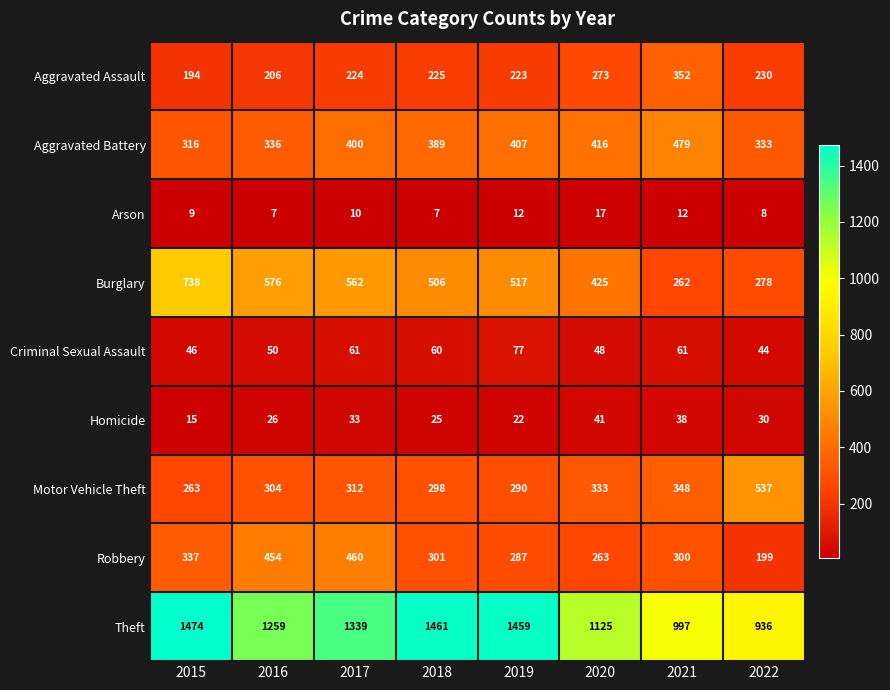

Which series has the widest spread of values?

Theft